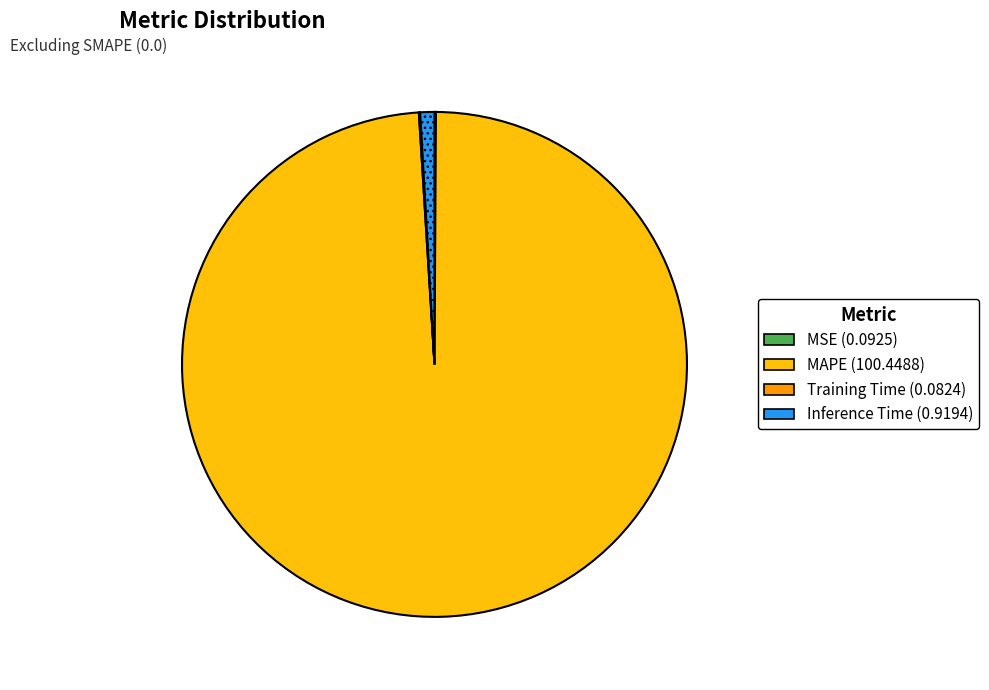

Is it true that Inference Time is 11% of the pie?

False